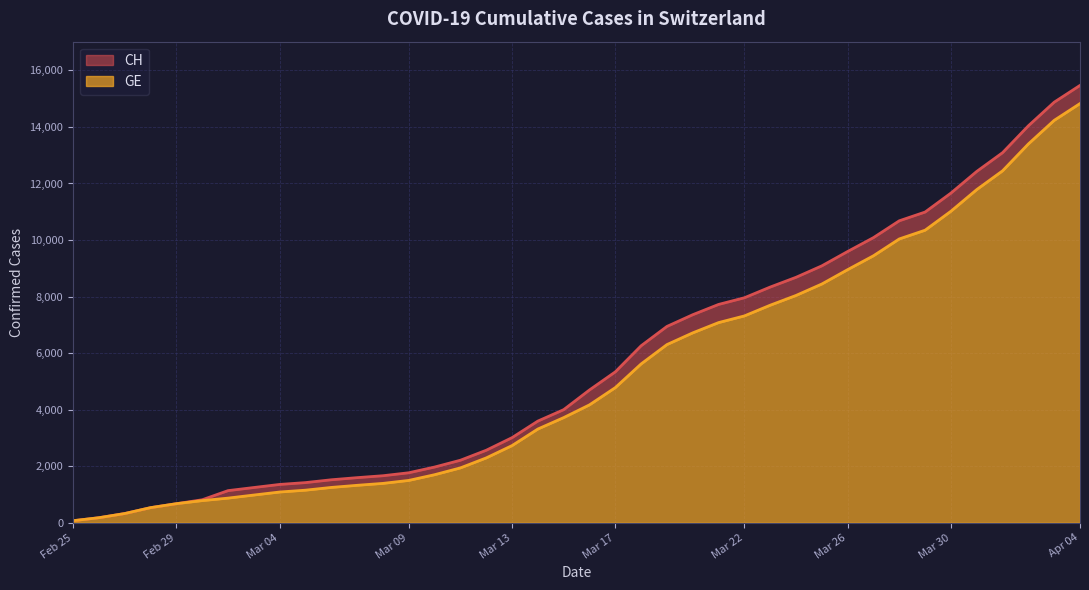

True or false: GE and CH cross at least once.

False